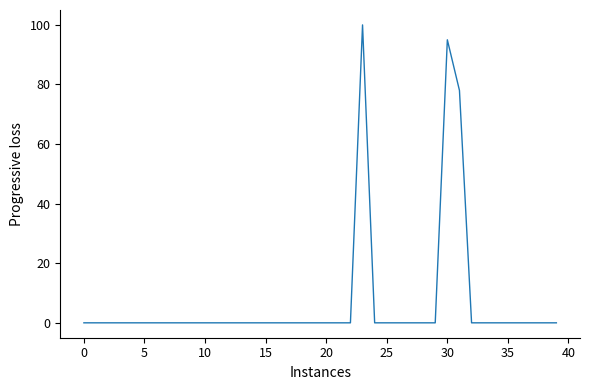

What is the difference between the maximum and minimum values?

100